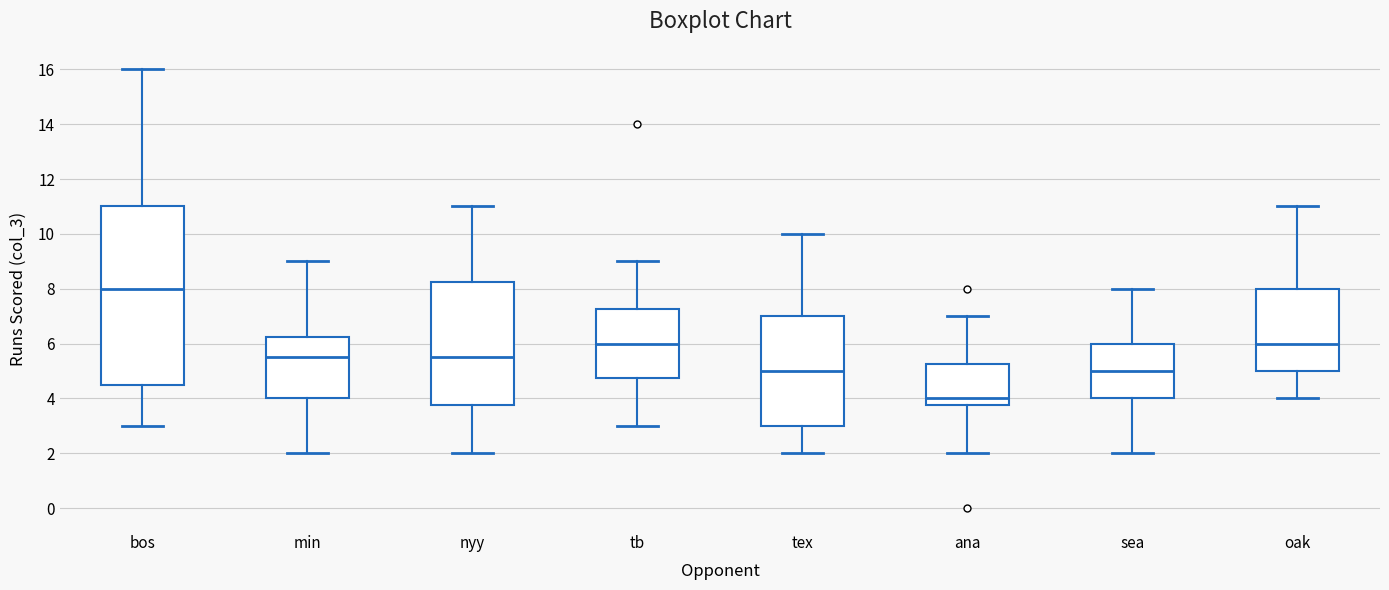

Which box has the highest median line?

bos